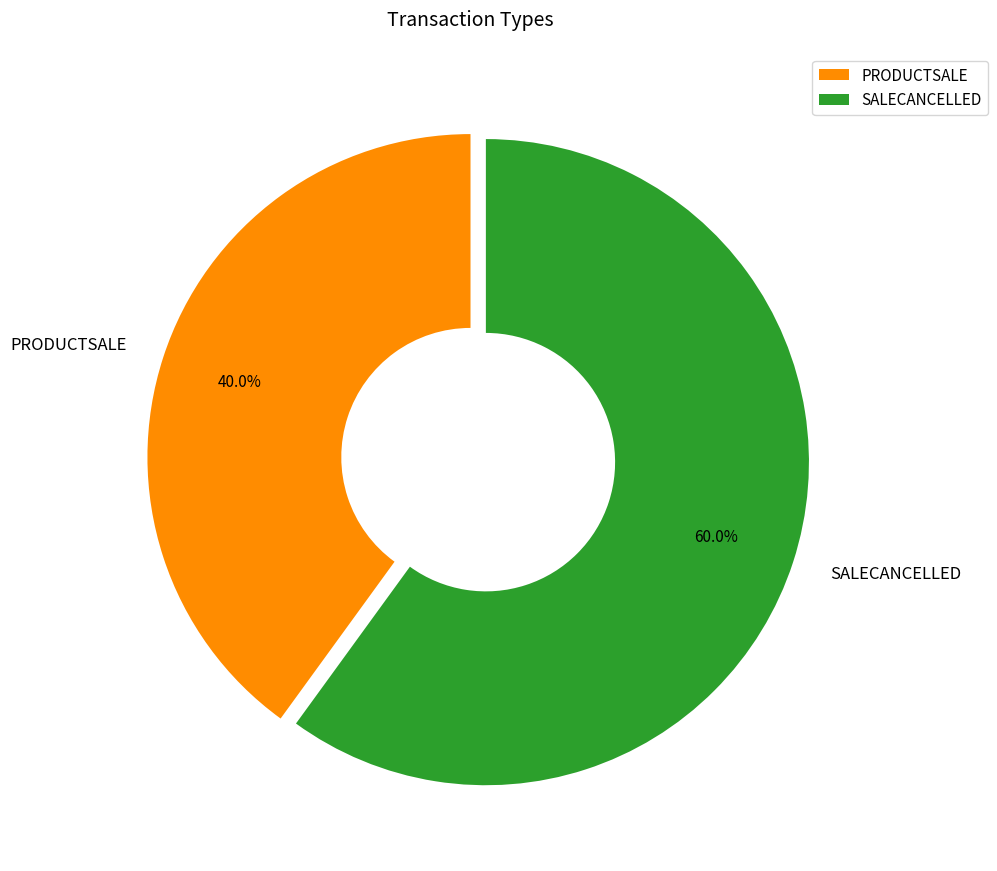

Count the number of slices in the pie.

2